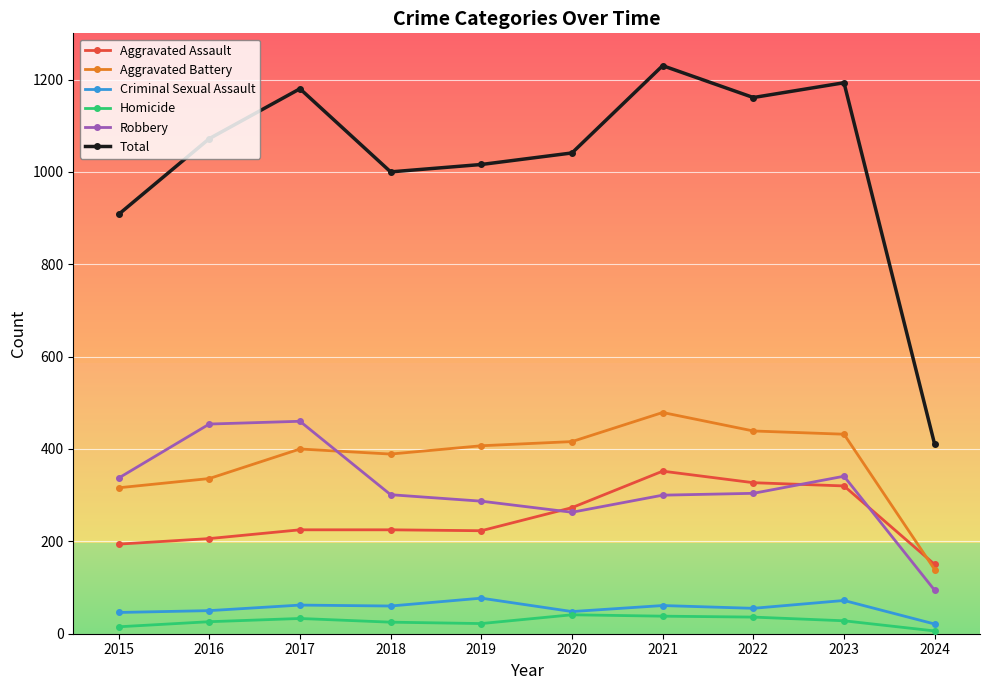

Where does the Criminal Sexual Assault series first go above 60?

2017